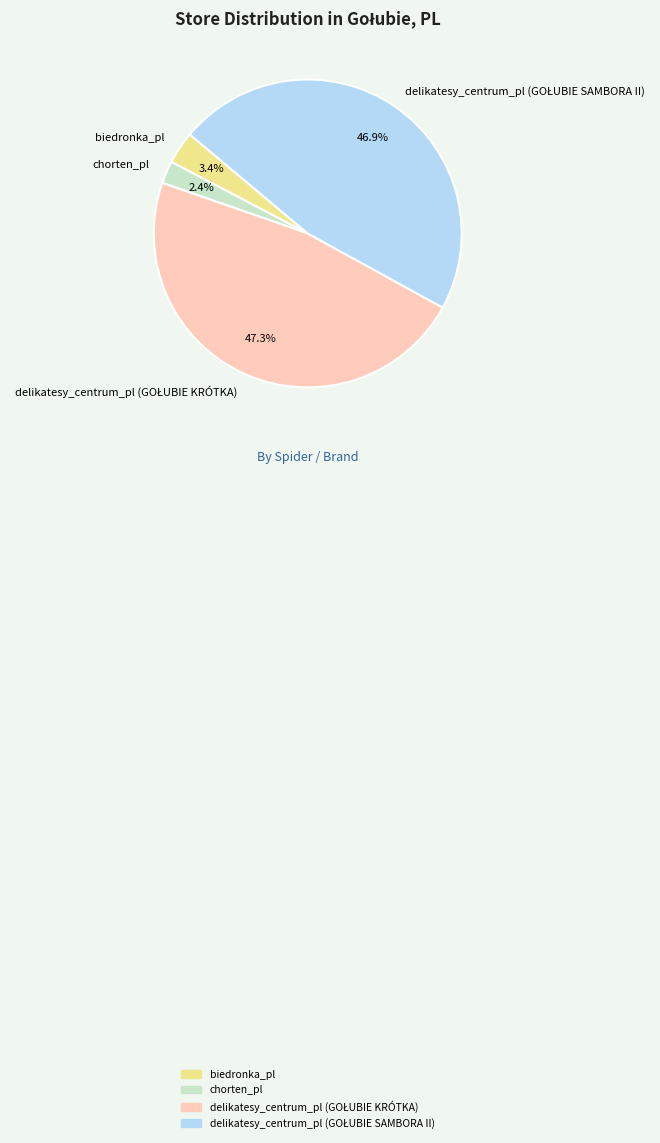

Is there a majority slice in this chart?

No